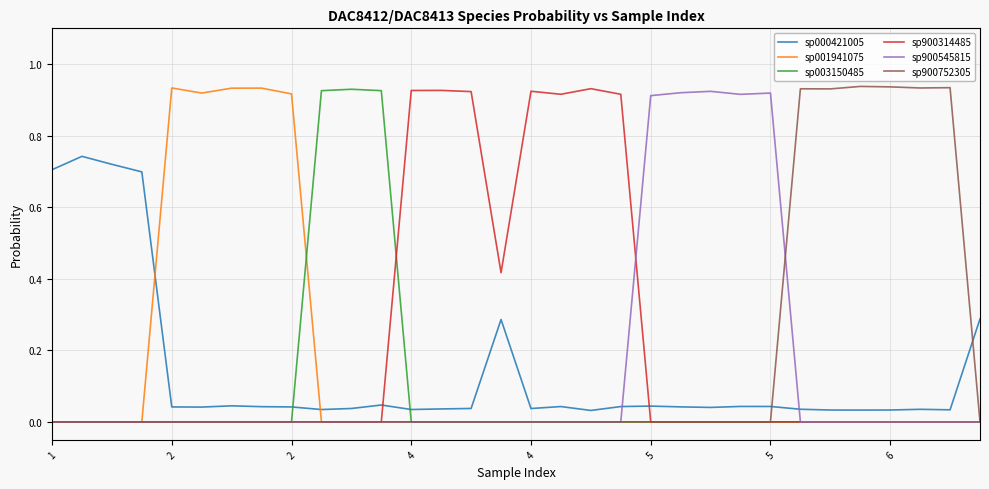

At how many categories does at least one series exceed 0?

32